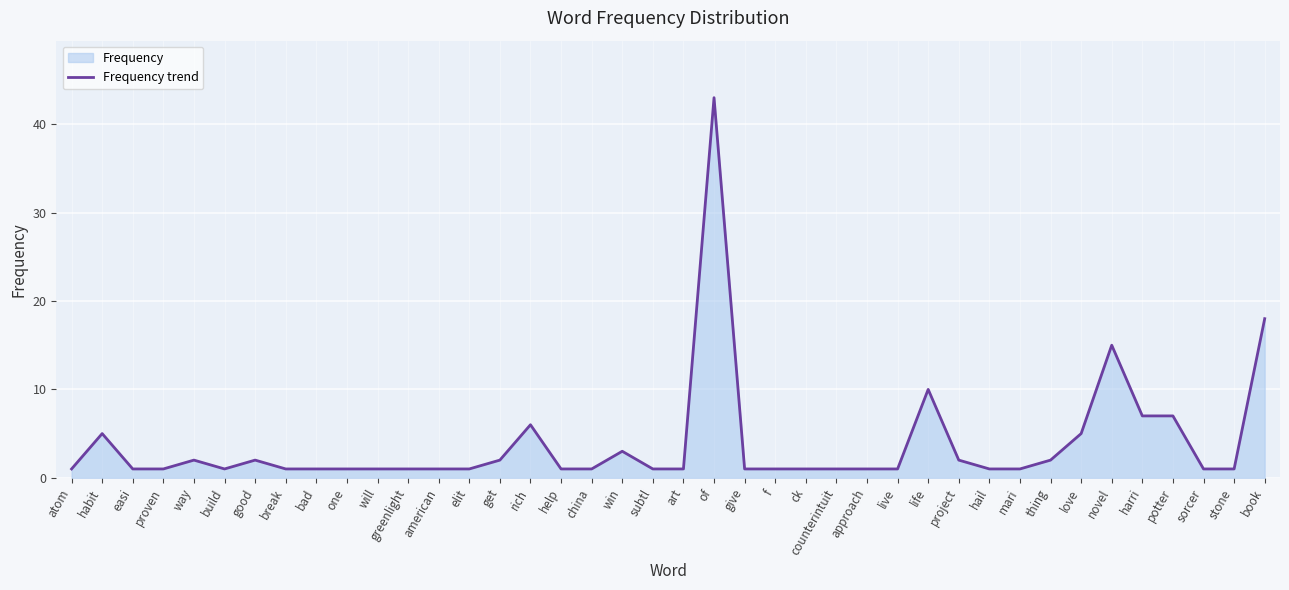

Is it true that the value at rich is 11?

False